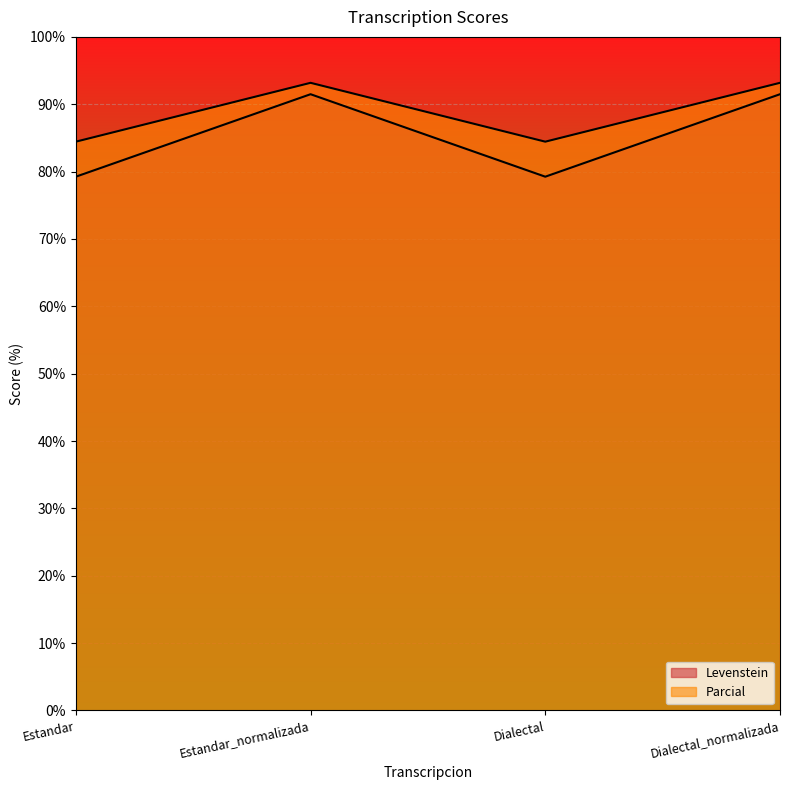

What is the spread (max minus min) of values at Estandar?

5.2